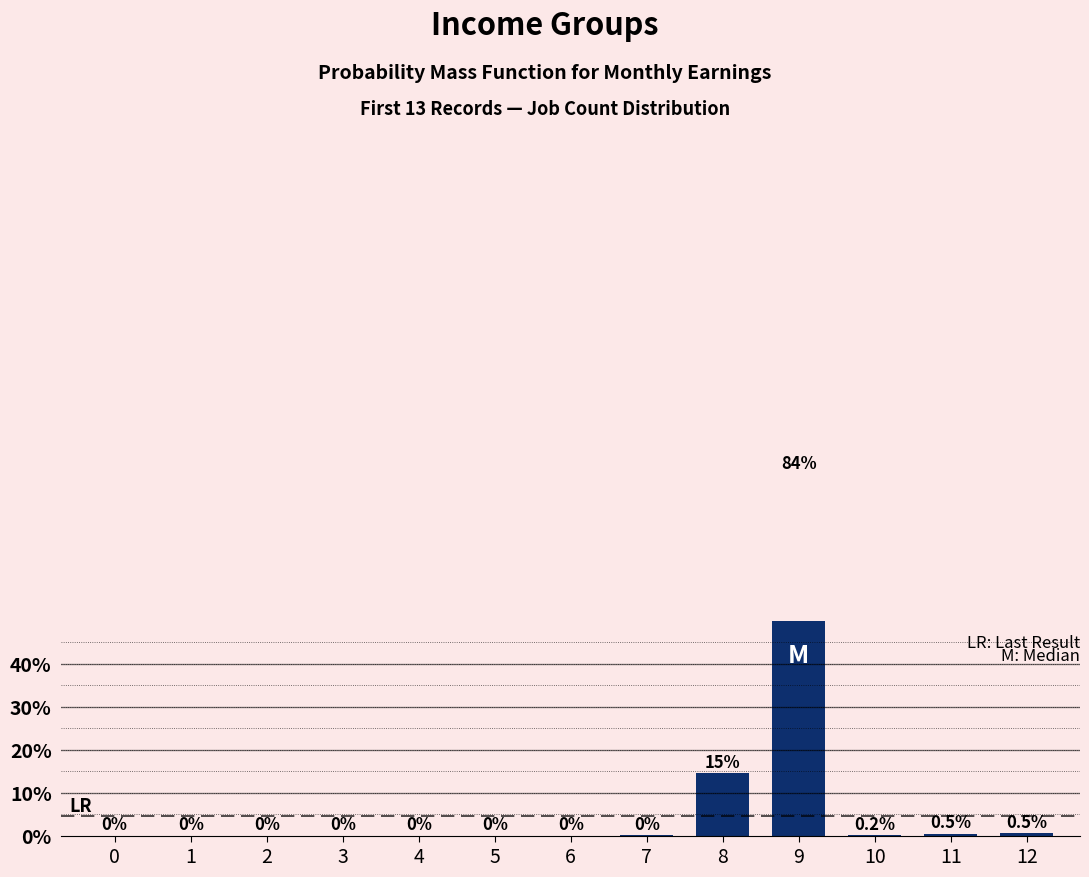

Reading right to left, list all the values displayed in this chart.

0.5	0.5	0.2	84.1	14.6	0.1	0.0	0.0	0.0	0.0	0.0	0.0	0.0